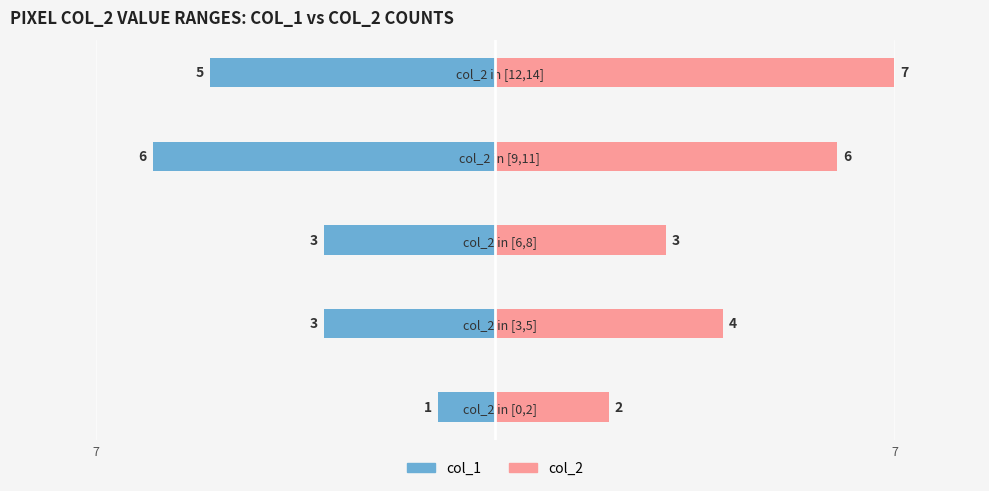

How many series are shown in this chart?

2